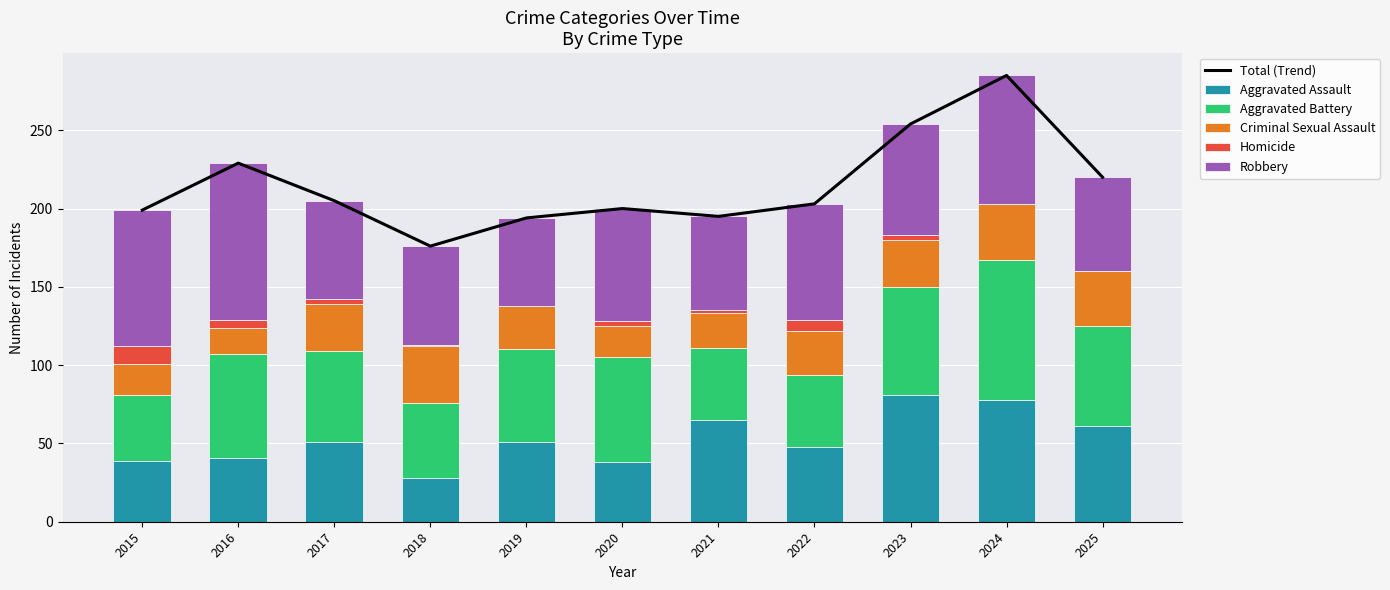

What is the total value across all series at 2022?

406